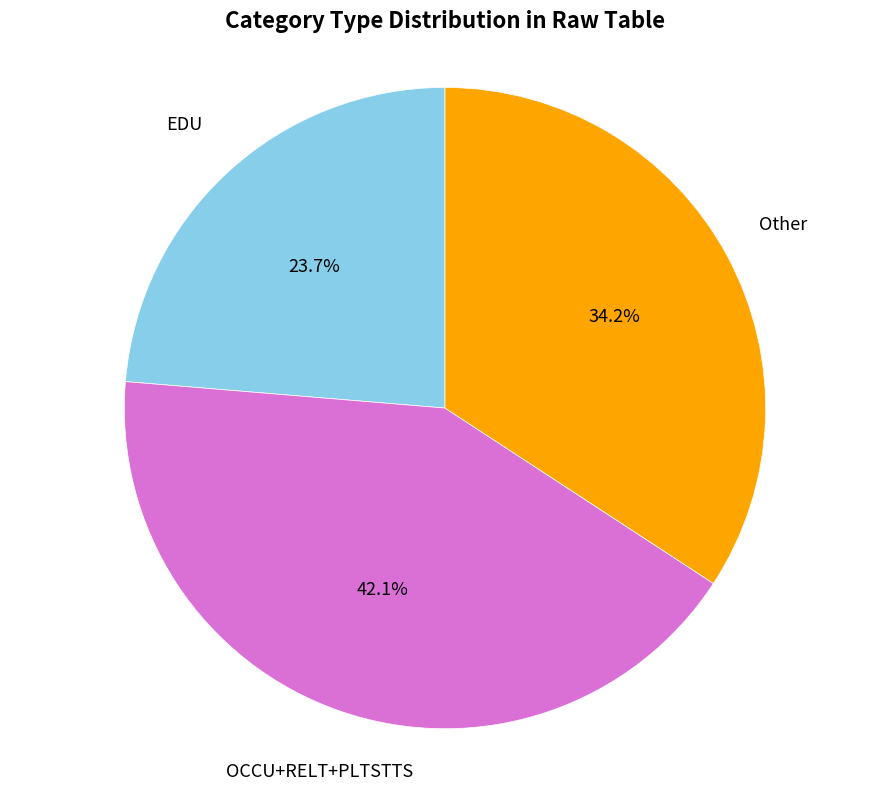

Is there any slice that represents more than half of the pie?

No